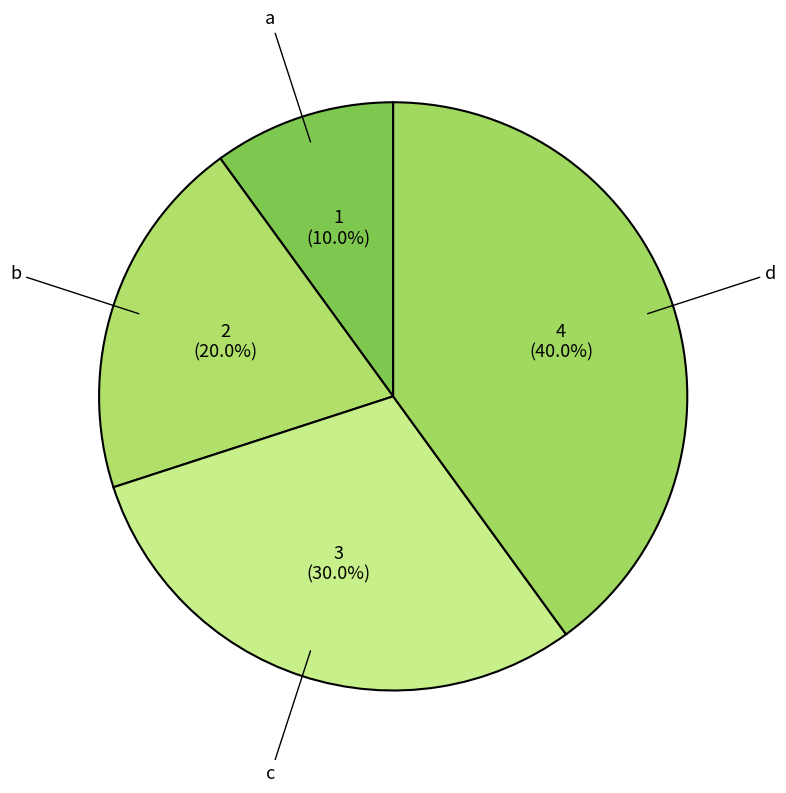

To the nearest percent, what is the combined percentage of d and a?

50%